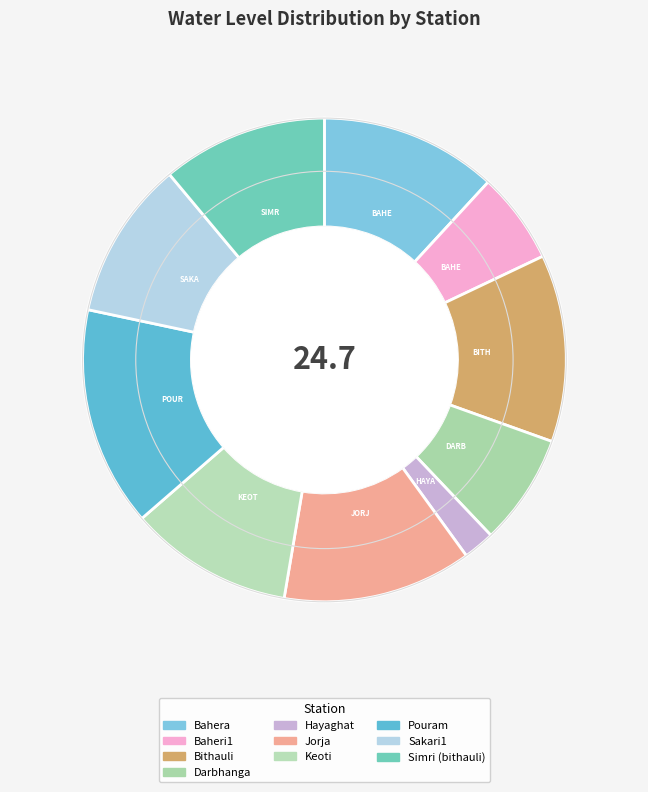

Does Baheri1 account for over 50% of the chart?

No